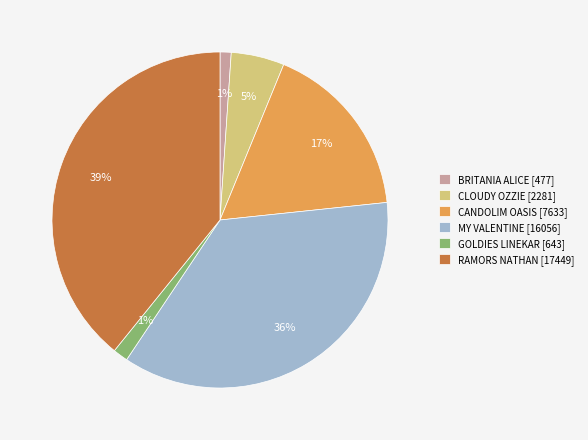

Does any single category account for the majority?

No